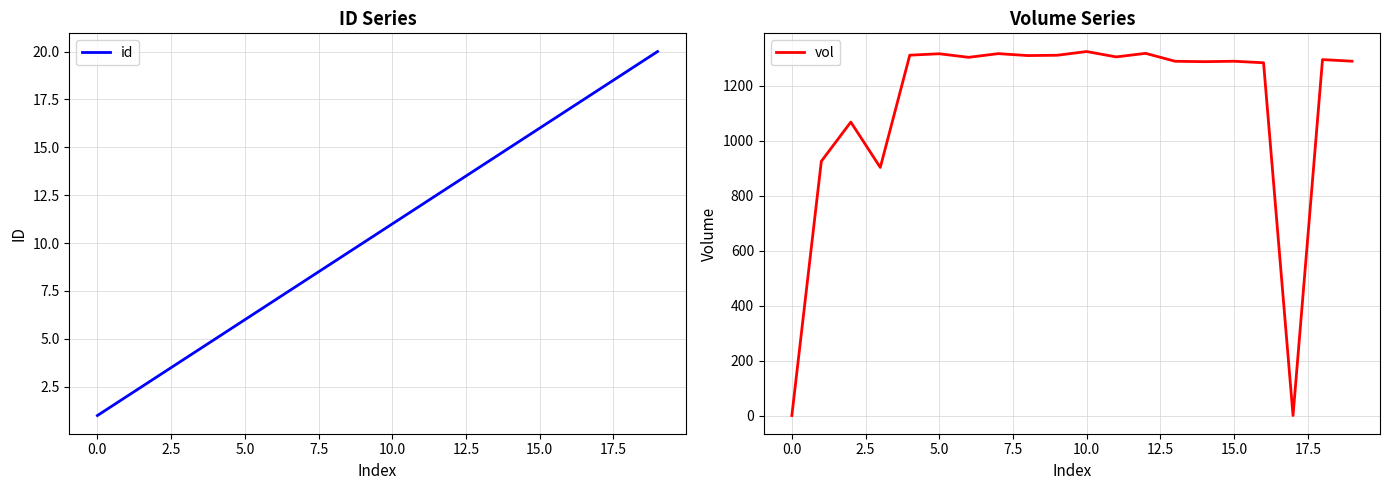

At which category is the sum across all series the highest?

10